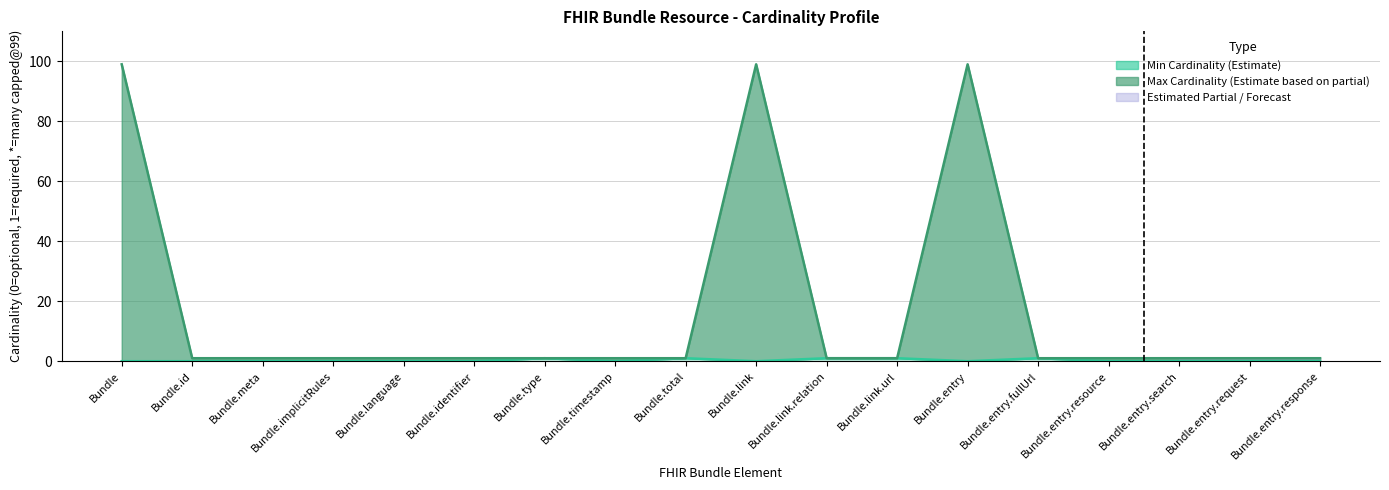

How many lines are shown in the chart?

2